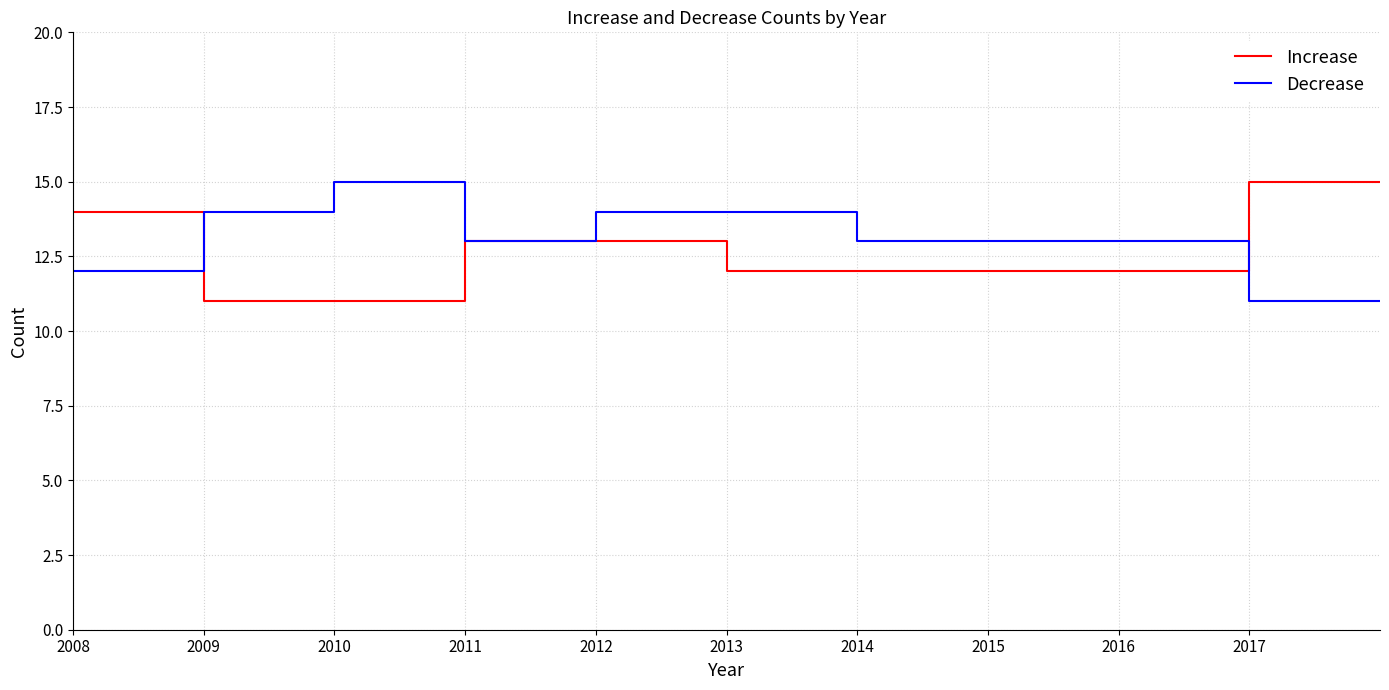

What is the highest value of the Increase series?

15